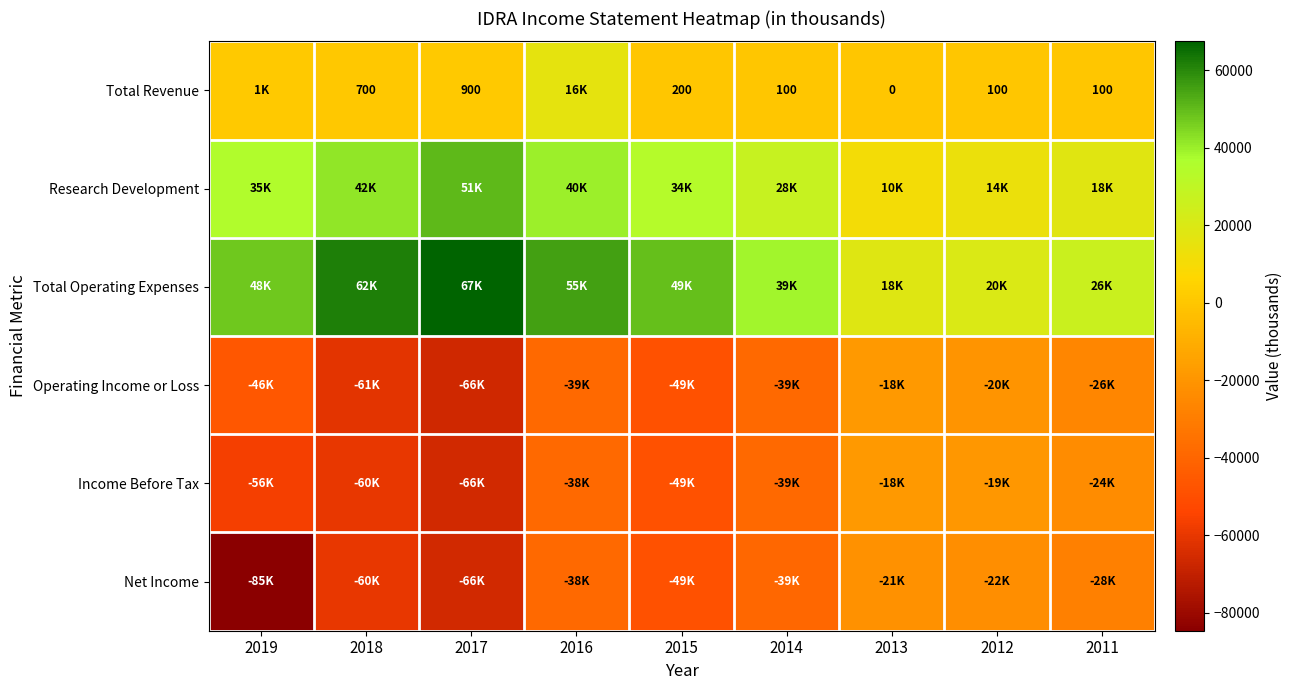

Count the number of categories in the chart.

9